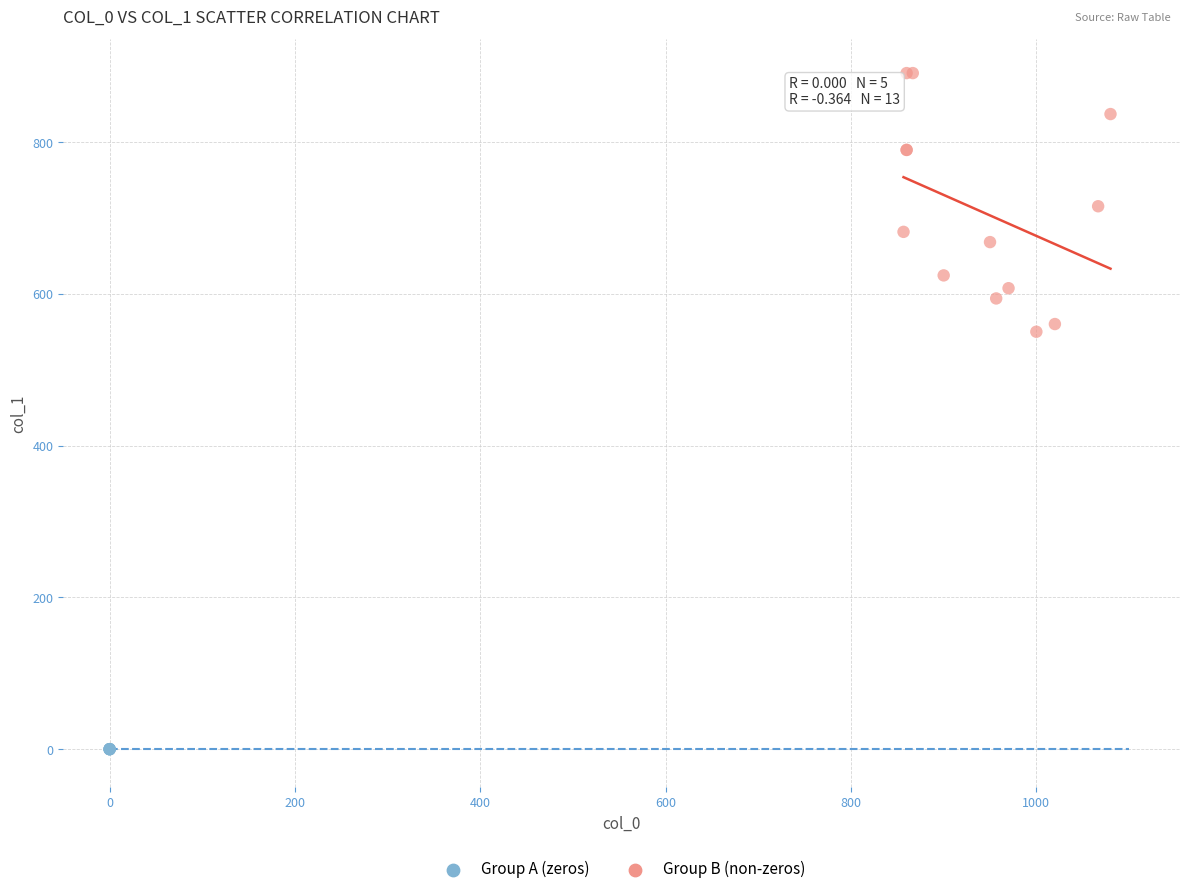

Which series contains the lowest Y value?

Group A (zeros)